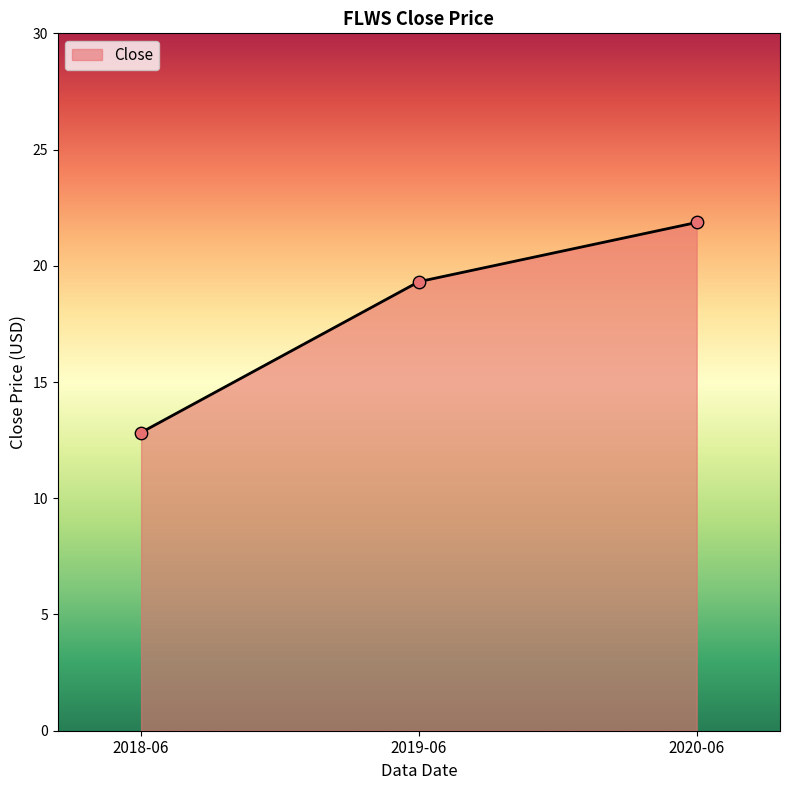

Between 2019-06 and 2020-06, which is larger?

2020-06